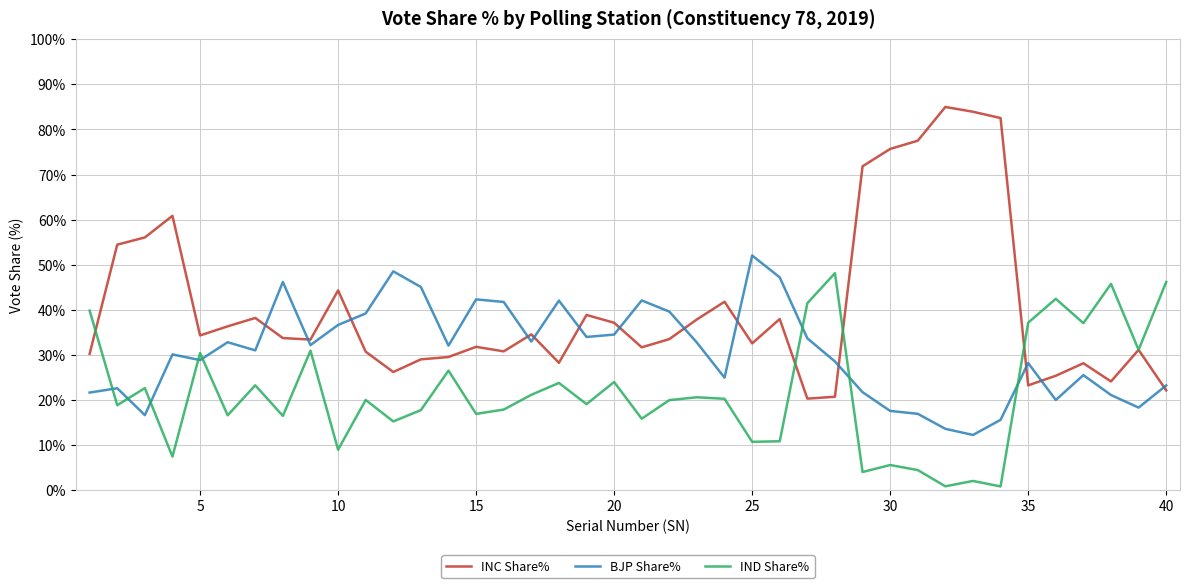

Which series has the widest spread of values?

INC Share%